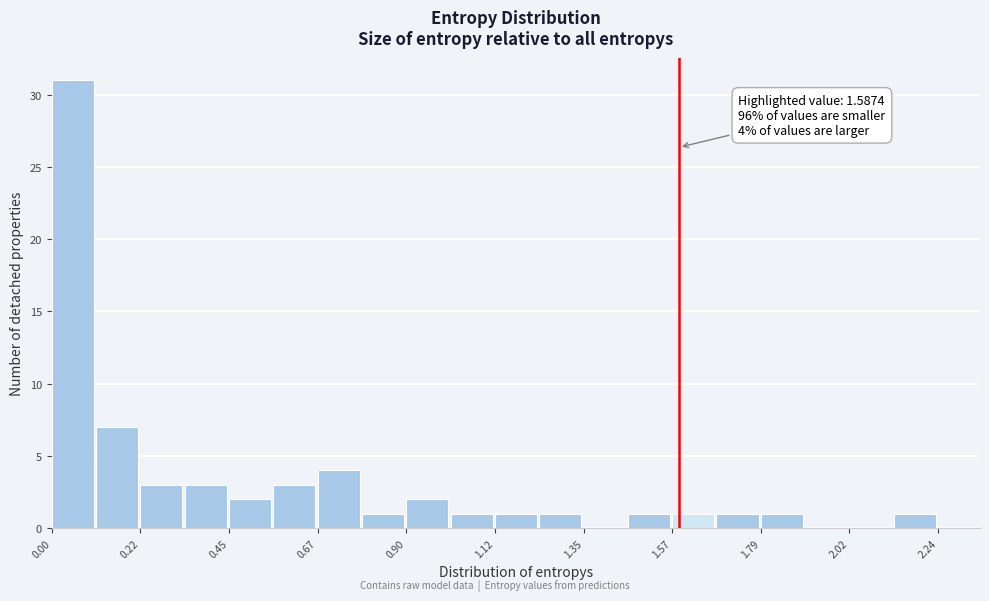

Around what value on the x-axis is the tallest bar? Give the approximate position of its centre, as read against the axis.

0.05